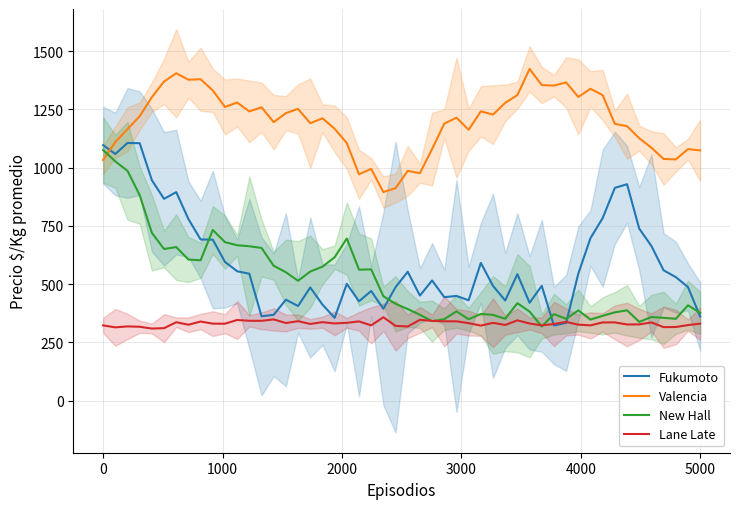

What is the minimum value for Lane Late?

309.5